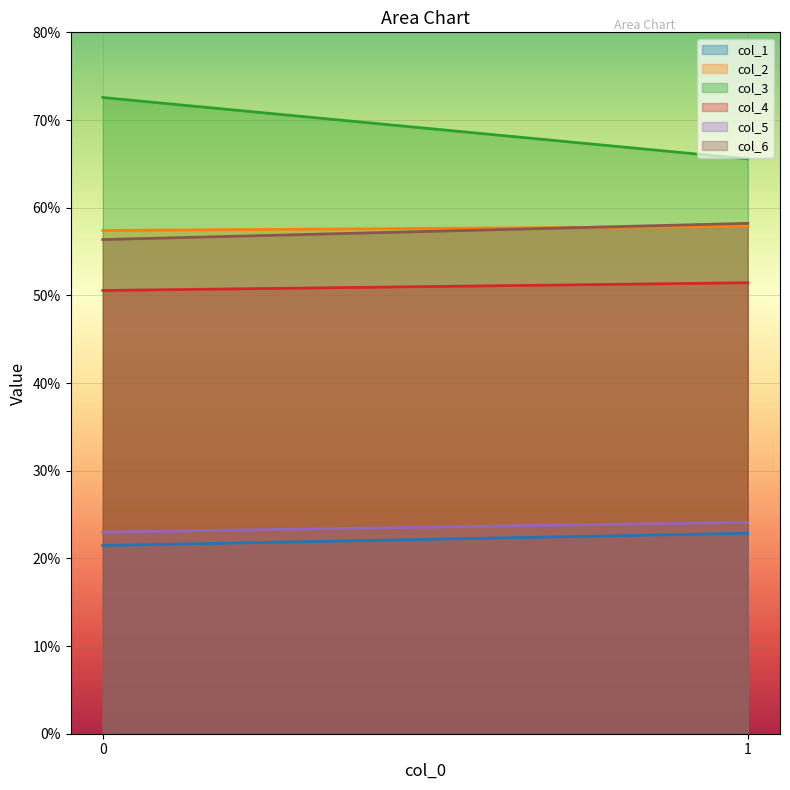

Rank the series by their maximum value, from lowest to highest.

col_1, col_5, col_4, col_2, col_6, col_3